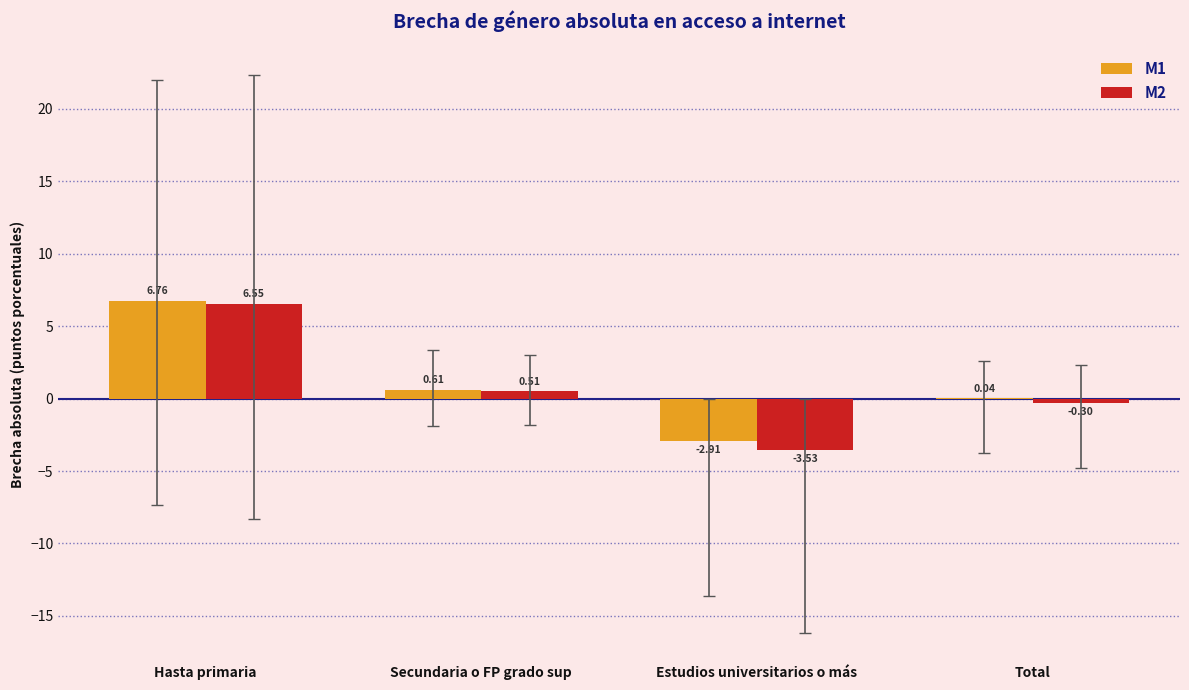

At which label is M1 closest to 1?

Secundaria o FP grado sup